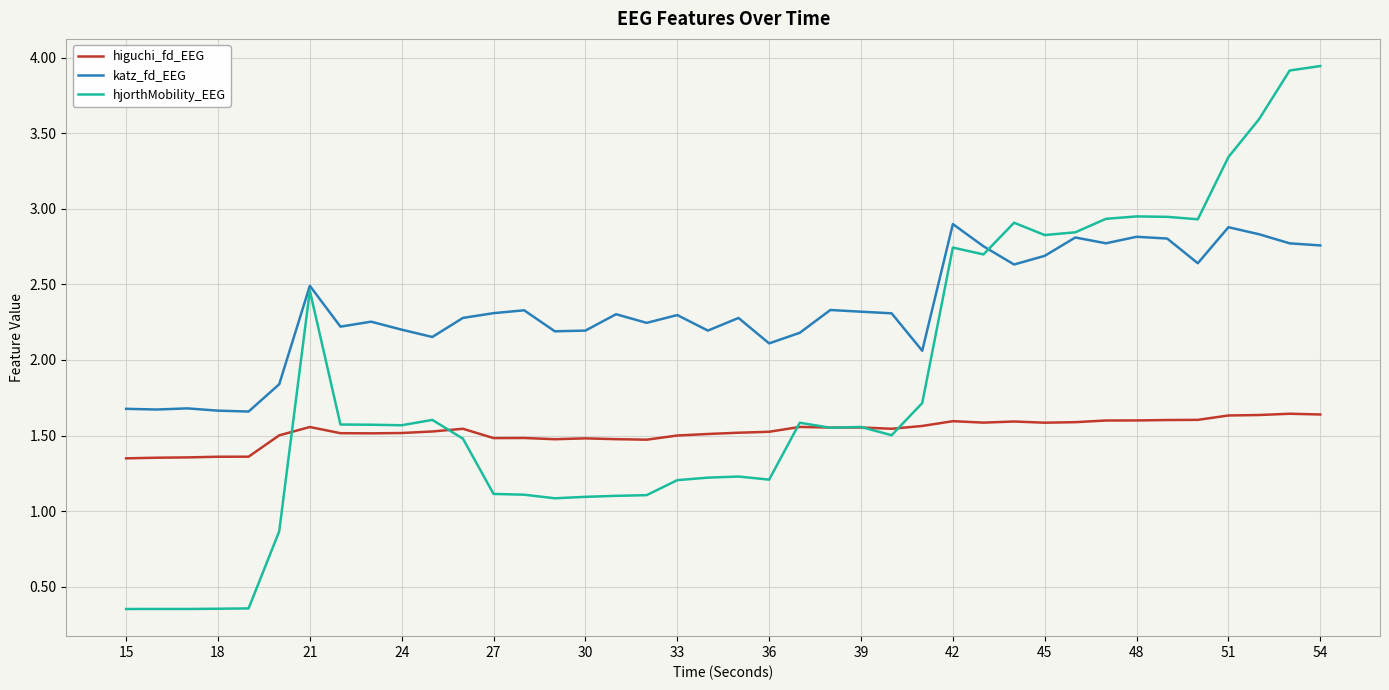

Which series has the largest total across all categories?

katz_fd_EEG